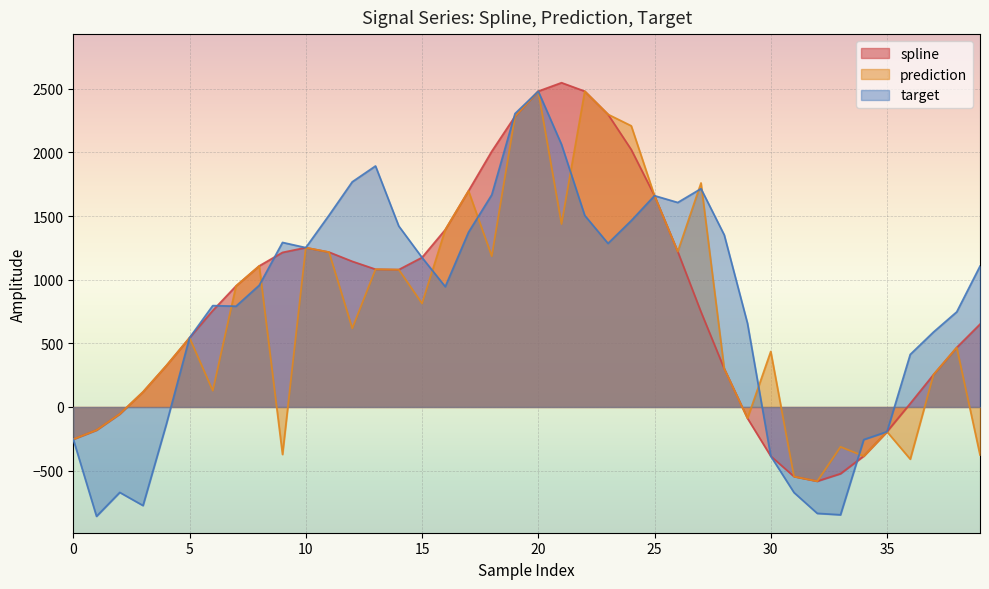

How many values in prediction are below zero?

12